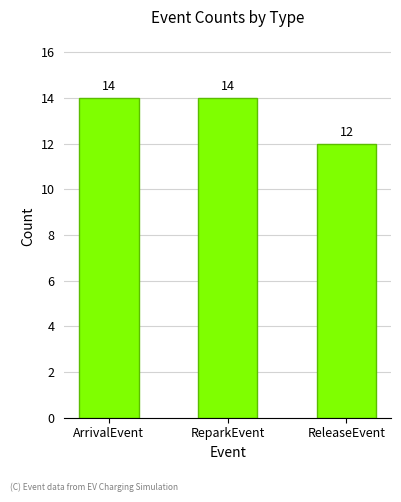

At which category does the chart reach its minimum across all series?

ReleaseEvent